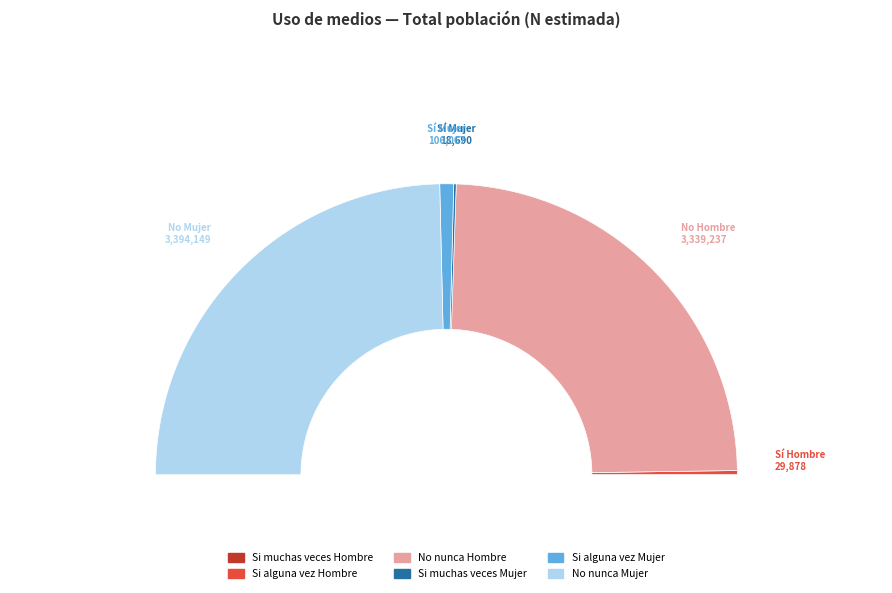

Which slice is the smallest?

Si muchas veces Hombre